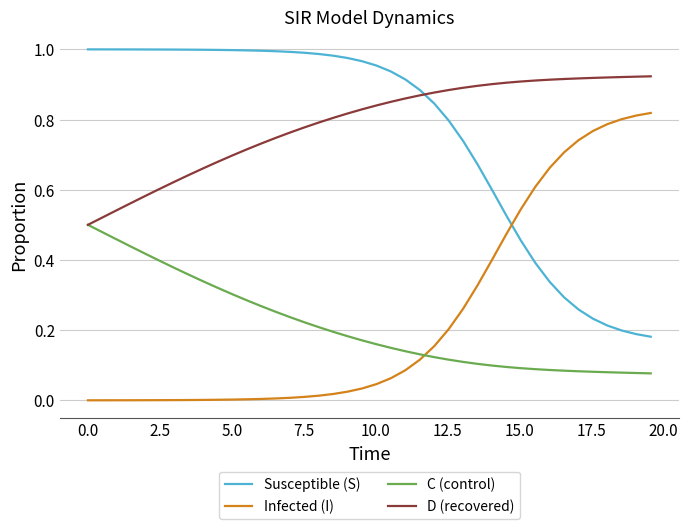

List the series in order of their peak value, highest first.

Susceptible (S), D (recovered), Infected (I), C (control)